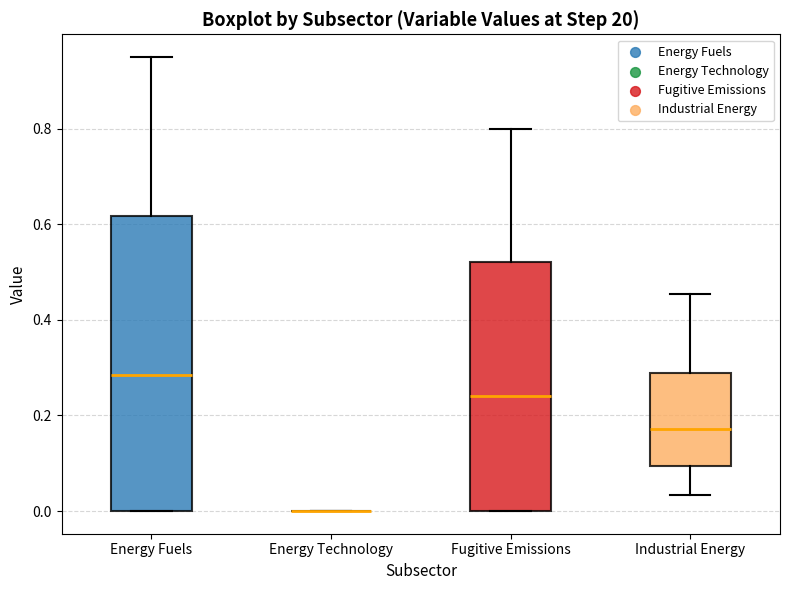

Reading left to right, transcribe this box plot: for each box, give where its median line is, the range the box spans, and where its two whiskers end, as read against the y-axis. The values are not printed on the chart, so give them approximately, as read against the axis.

Energy Fuels: median 0.28, box 0.00 to 0.62, whiskers 0.00 to 0.96
Energy Technology: box collapsed to a line at 0.00, whiskers 0.00 to 0.00
Fugitive Emissions: median 0.24, box 0.00 to 0.52, whiskers 0.00 to 0.80
Industrial Energy: median 0.18, box 0.10 to 0.28, whiskers 0.04 to 0.46